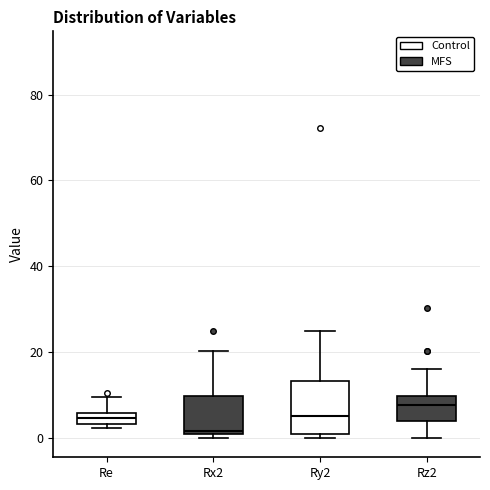

Which box has the lowest median line?

Rx2